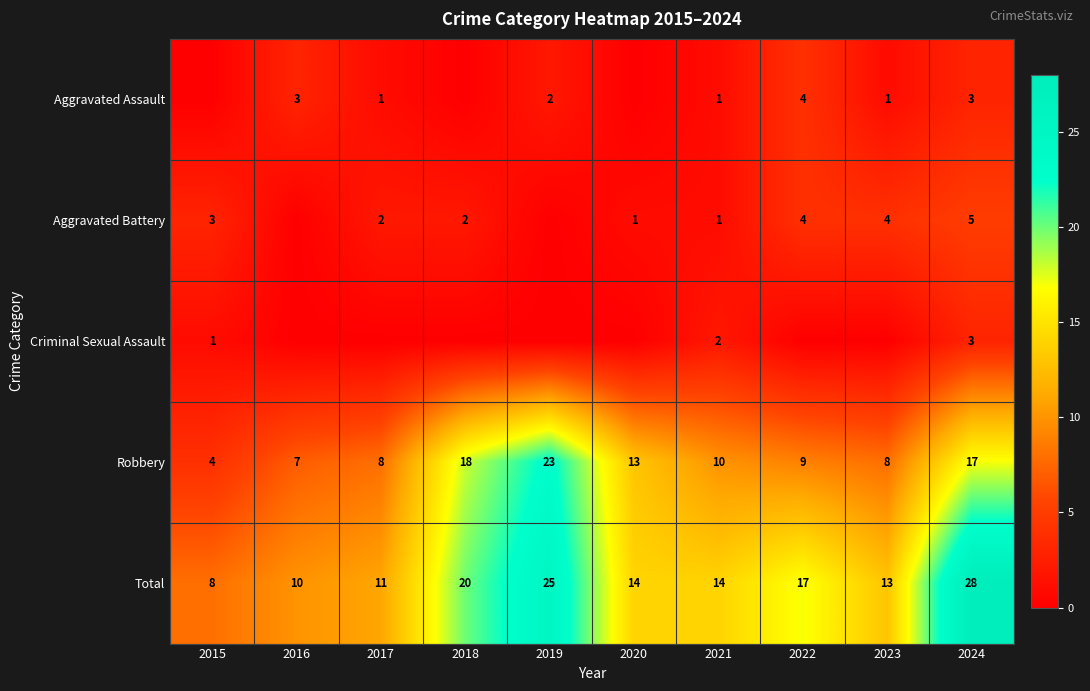

Which series changed the most between 2016 and 2024?

Total